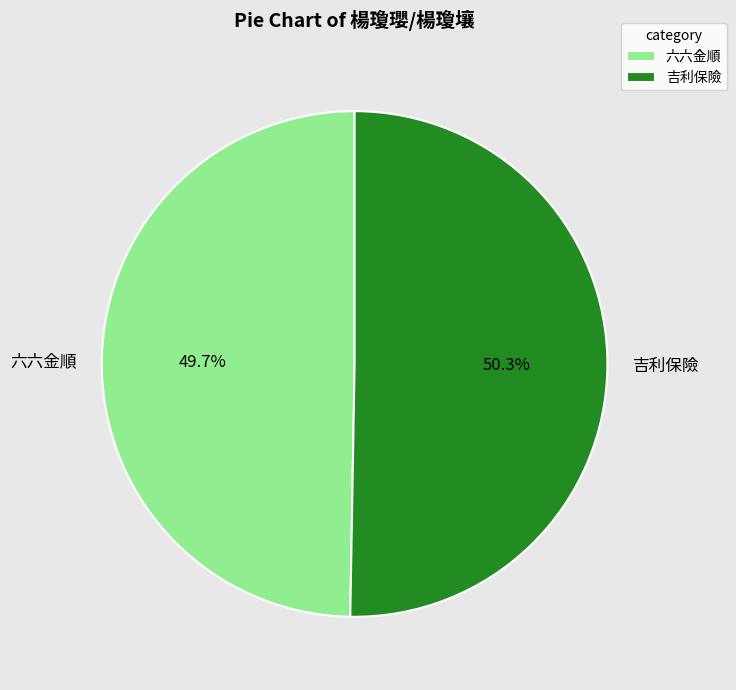

To the nearest percent, what is the difference between the 六六金順 and 吉利保險 slice percentages?

1%